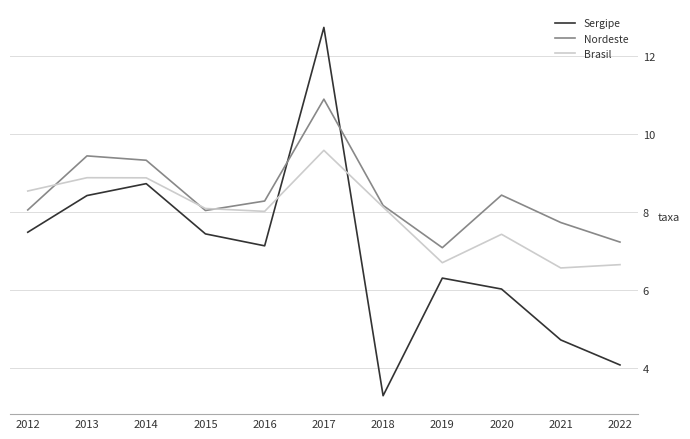

The value of Brasil at 2013 is 8.9. True or false?

True